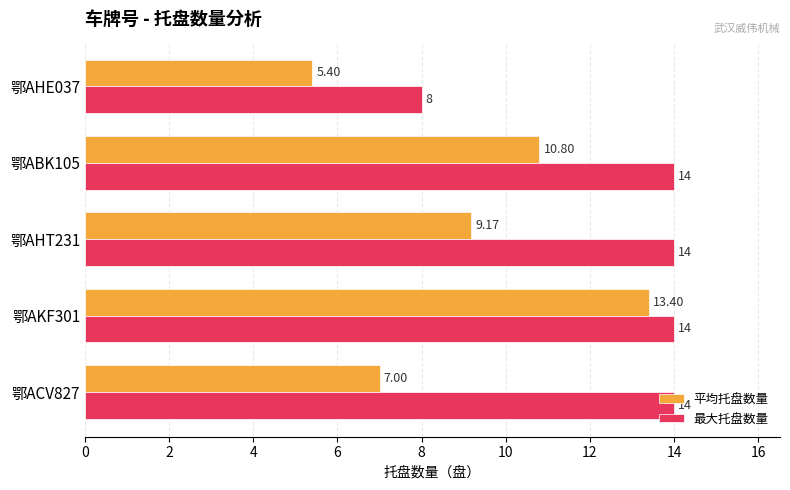

What is the maximum value shown in the chart?

14.0